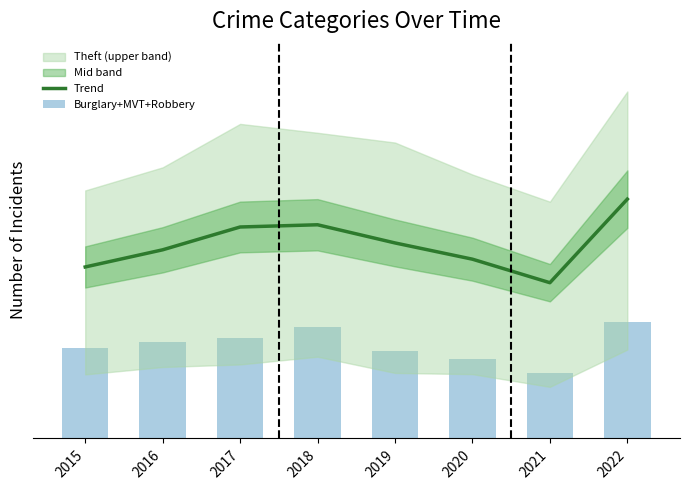

Reading left to right, extract all data points from this chart.

Trend: 849.5	934.5	1047.5	1058.5	968.5	888.0	771.5	1185.5
Burglary+MVT+Robbery: 448.0	480.0	498.0	551.0	435.0	395.0	325.0	579.0